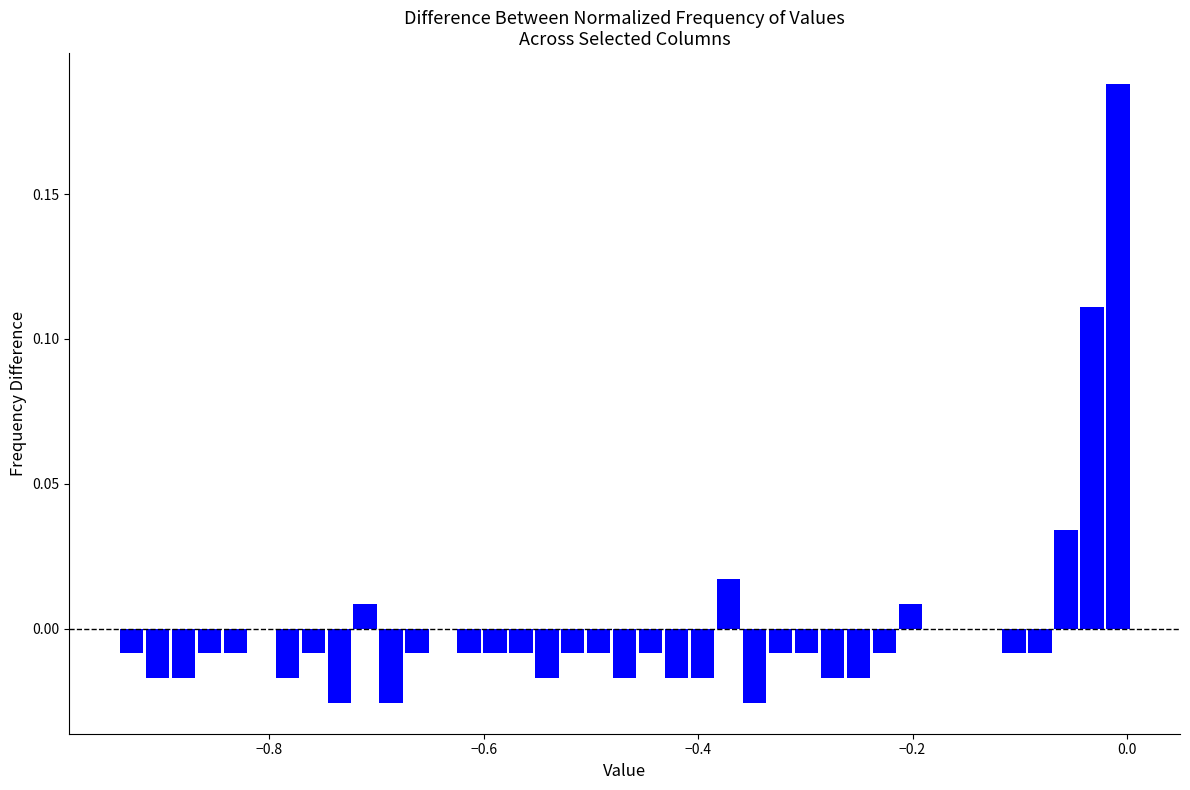

Around what value on the x-axis is the tallest bar? Give the approximate position of its centre, as read against the axis.

0.00